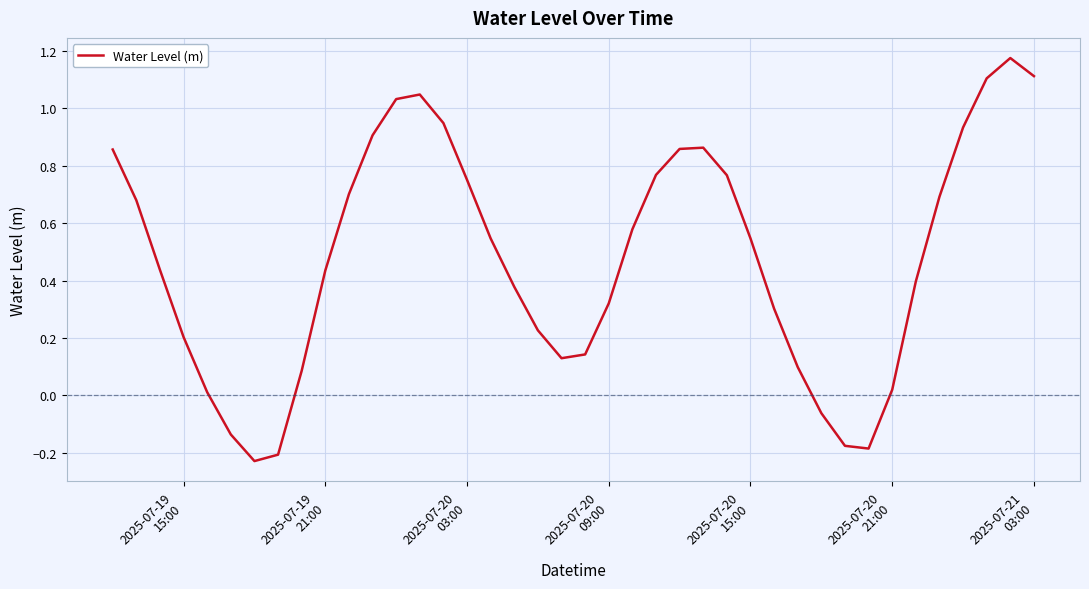

What is the difference between the maximum and minimum values?

1.4